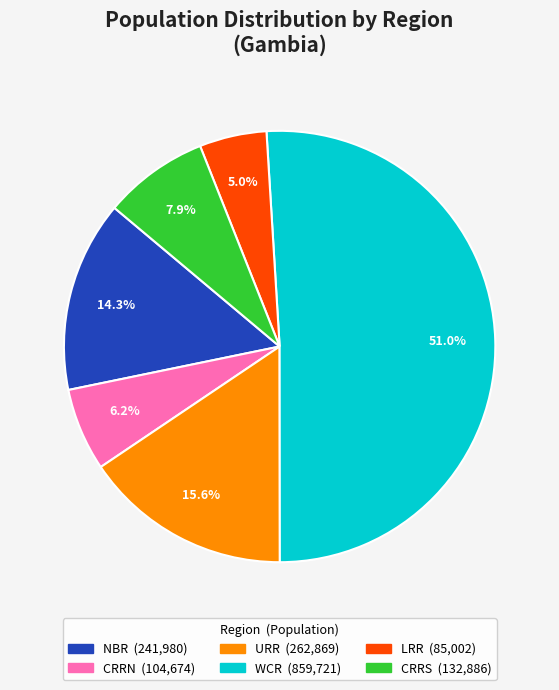

True or false: LRR accounts for 15% of the total.

False